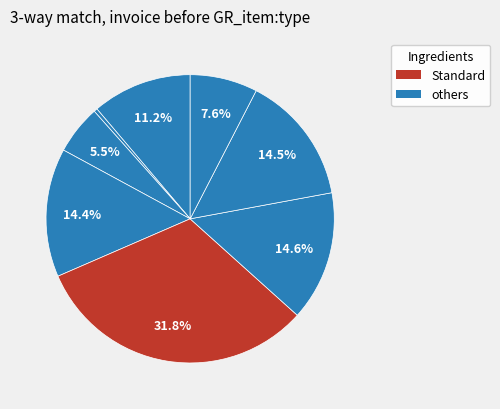

Does any single category account for the majority?

No